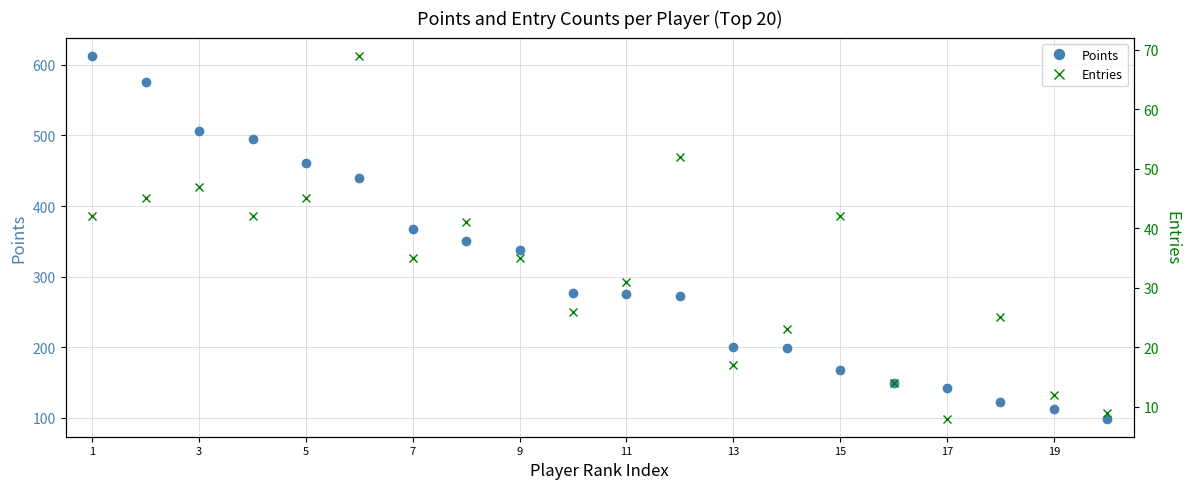

What is the smallest value displayed?

8